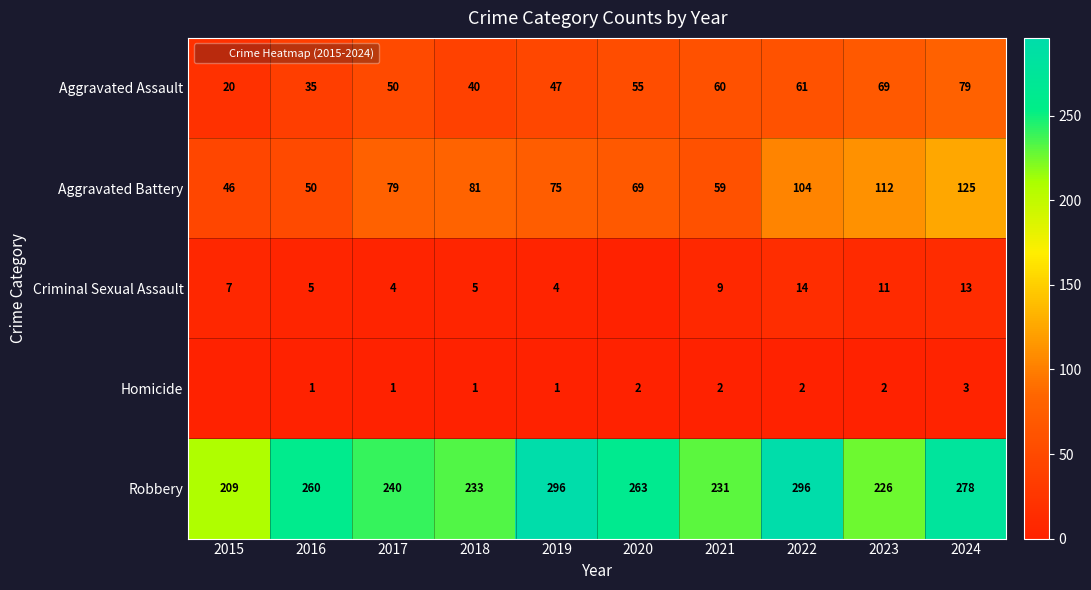

Where is Homicide nearest to the value 1?

2016